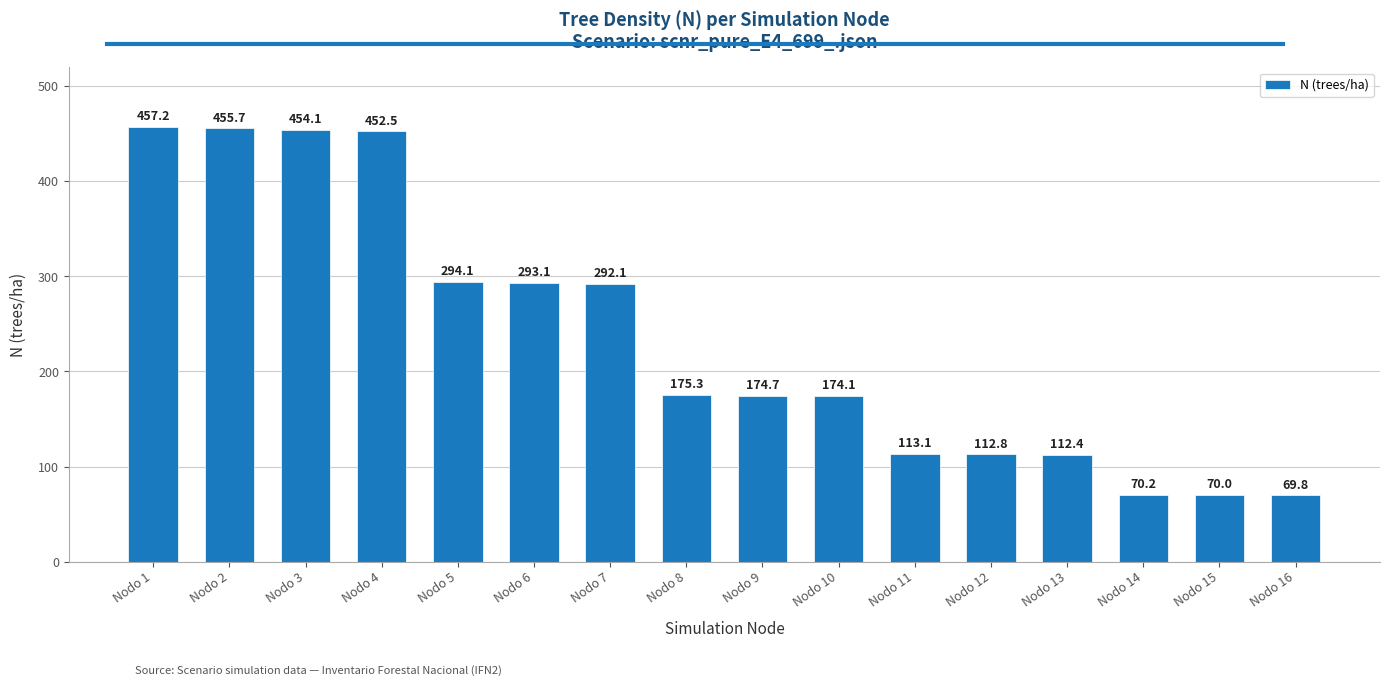

What value does the data have at Nodo 5?

294.1